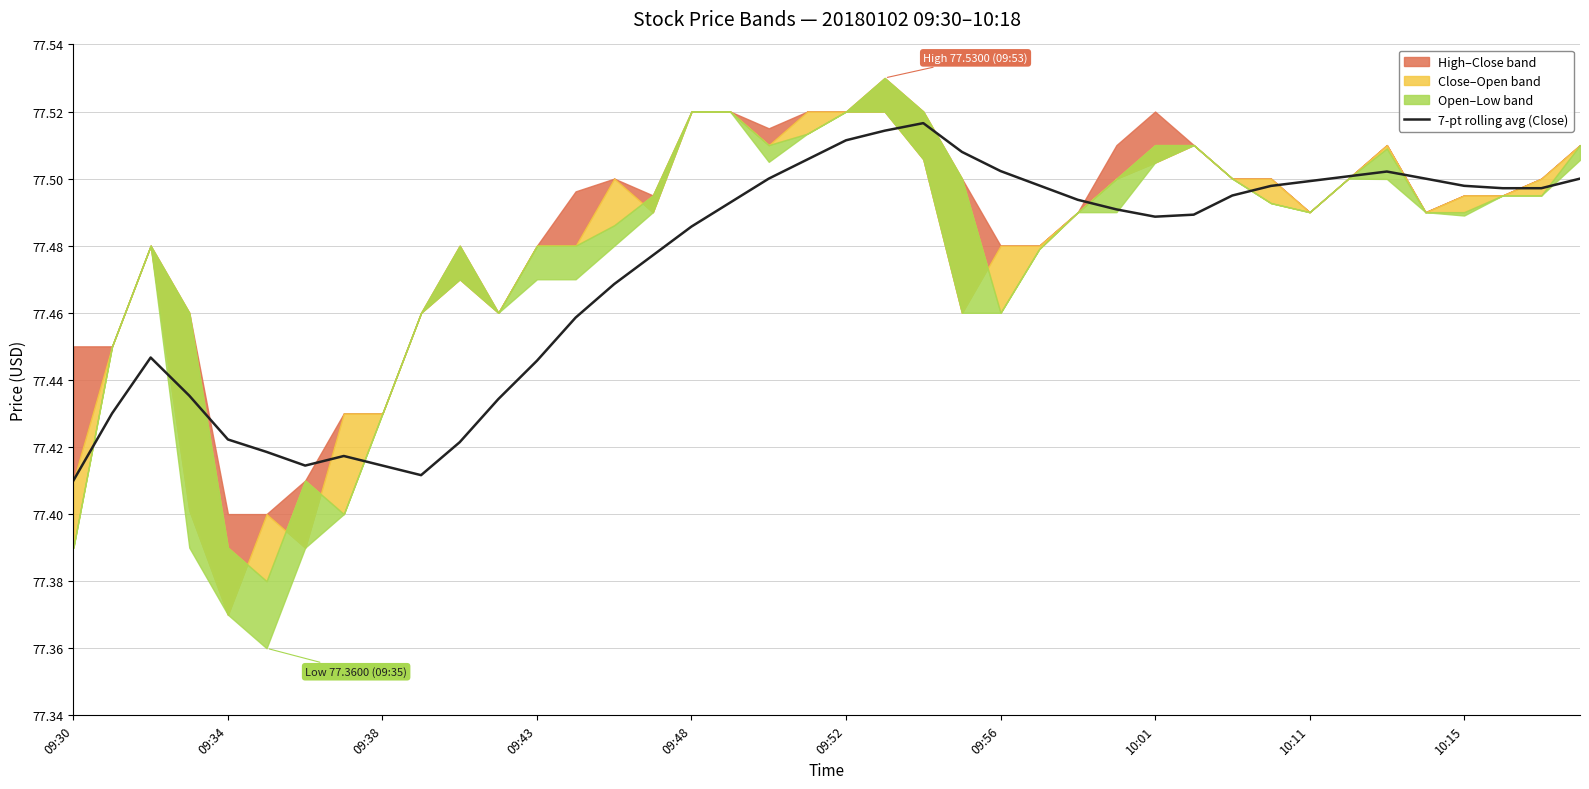

Where is the data nearest to the value 77?

09:30